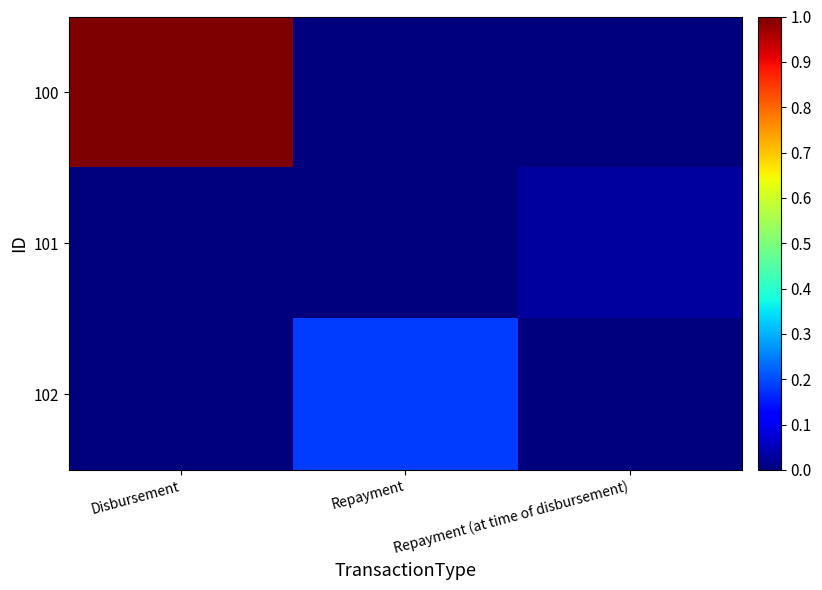

Which series has the largest total across all categories?

100